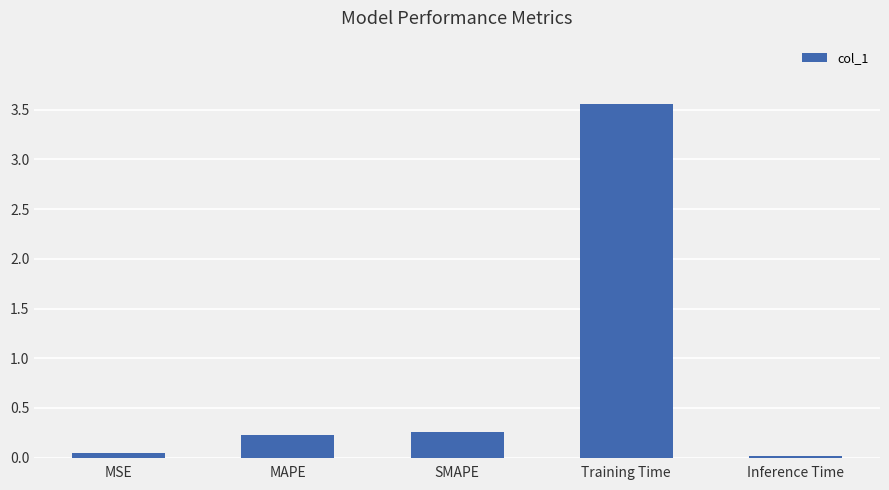

What is the difference between the maximum and second lowest values?

3.5